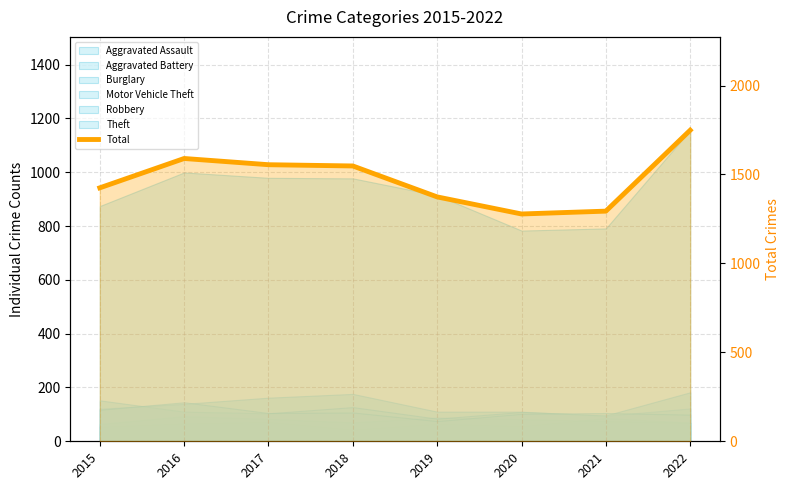

Which has a higher value, 2016 or 2017?

2016